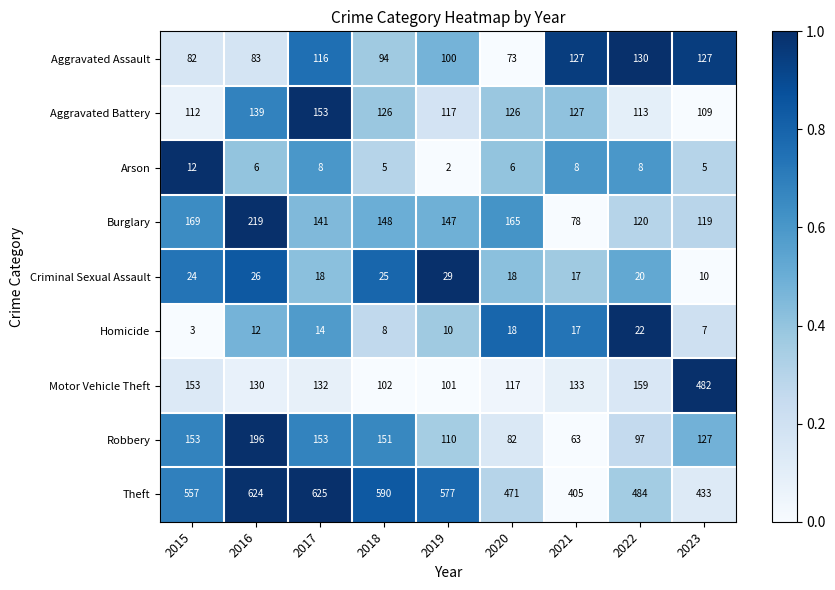

At which label does Homicide reach its minimum?

2015